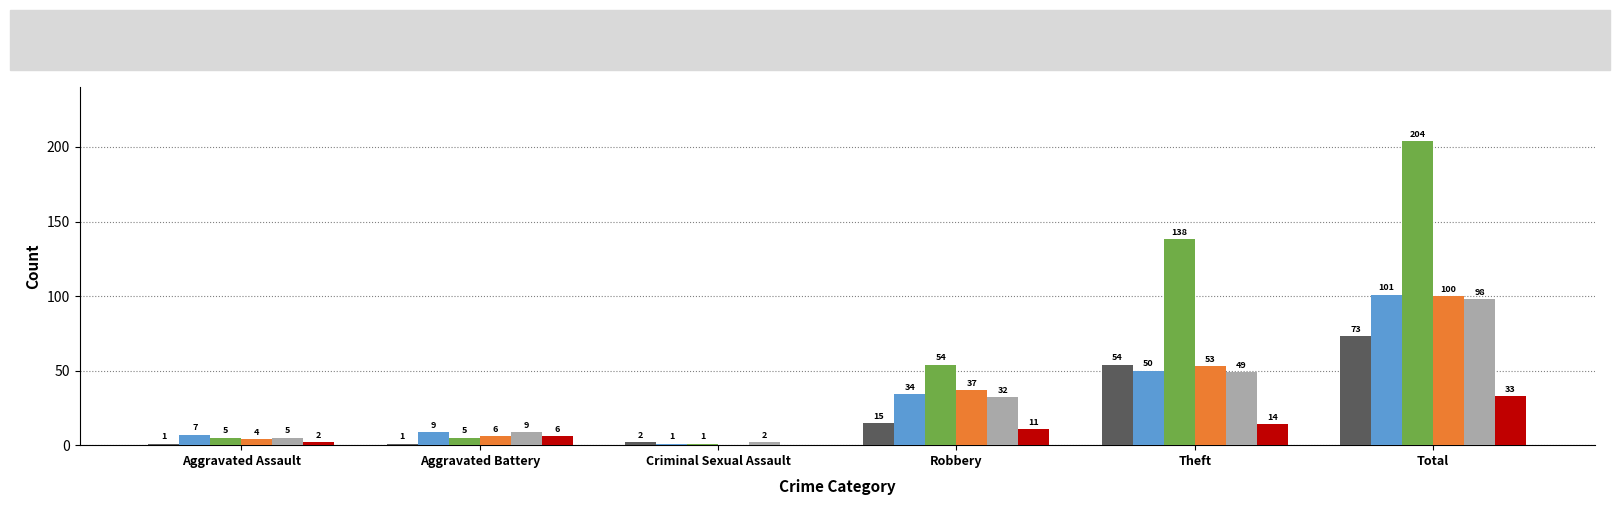

Reading left to right, what are all the values shown in this chart?

2015: Aggravated Assault=1	Aggravated Battery=1	Criminal Sexual Assault=2	Robbery=15	Theft=54	Total=73
2017: Aggravated Assault=7	Aggravated Battery=9	Criminal Sexual Assault=1	Robbery=34	Theft=50	Total=101
2019: Aggravated Assault=5	Aggravated Battery=5	Criminal Sexual Assault=1	Robbery=54	Theft=138	Total=204
2020: Aggravated Assault=4	Aggravated Battery=6	Criminal Sexual Assault=0	Robbery=37	Theft=53	Total=100
2022: Aggravated Assault=5	Aggravated Battery=9	Criminal Sexual Assault=2	Robbery=32	Theft=49	Total=98
2024: Aggravated Assault=2	Aggravated Battery=6	Criminal Sexual Assault=0	Robbery=11	Theft=14	Total=33